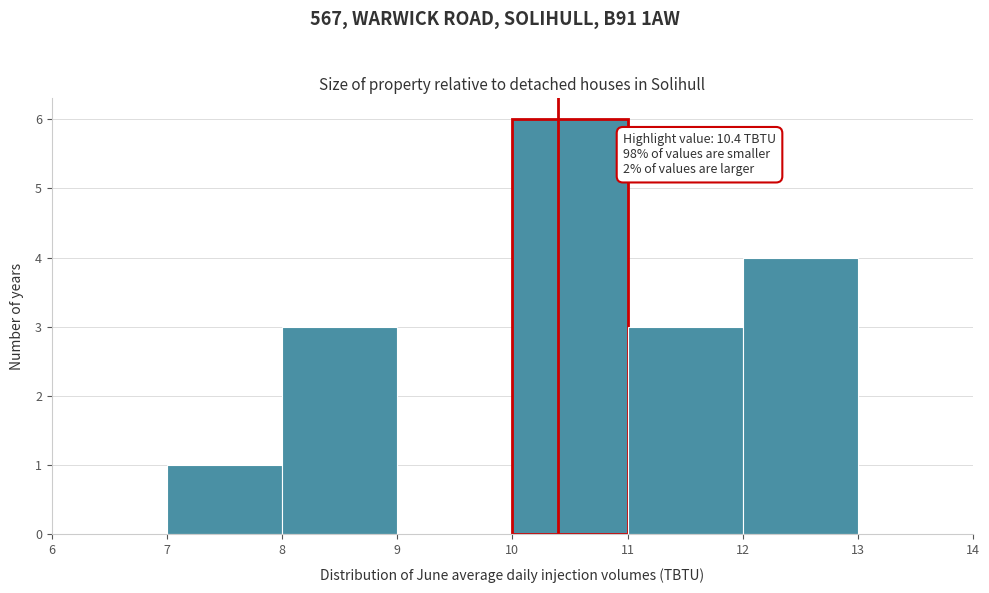

Which range on the x-axis has the tallest bar?

10 to 11